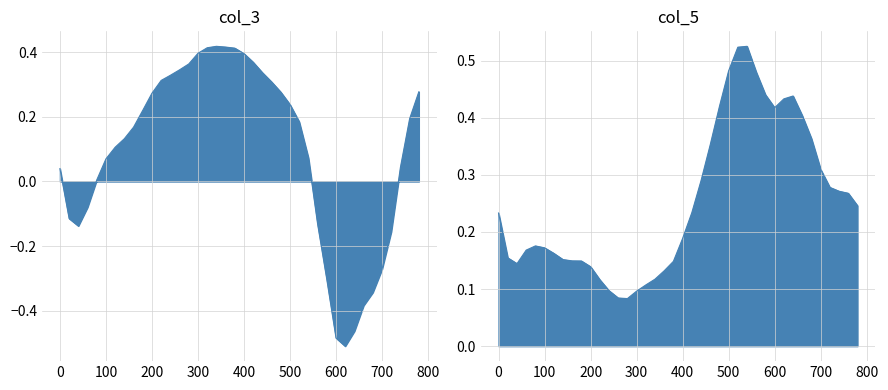

Which series has the largest total across all categories?

col_5